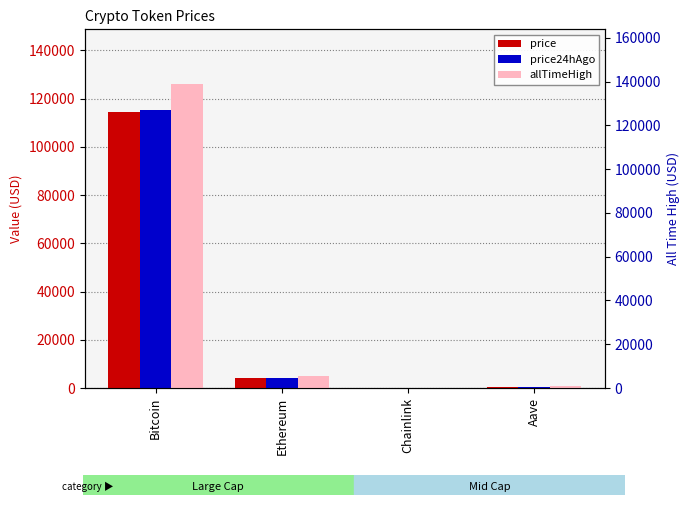

Does the chart contain any negative values?

No